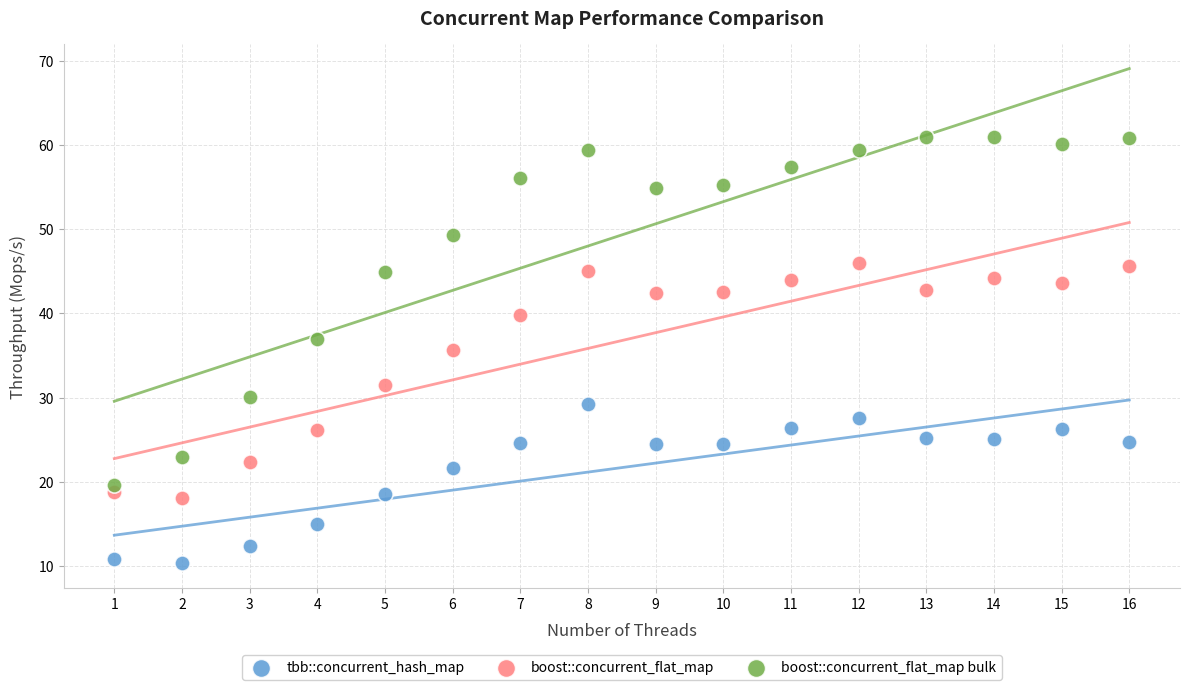

What are all the series names shown in the legend?

tbb::concurrent_hash_map, boost::concurrent_flat_map, boost::concurrent_flat_map bulk